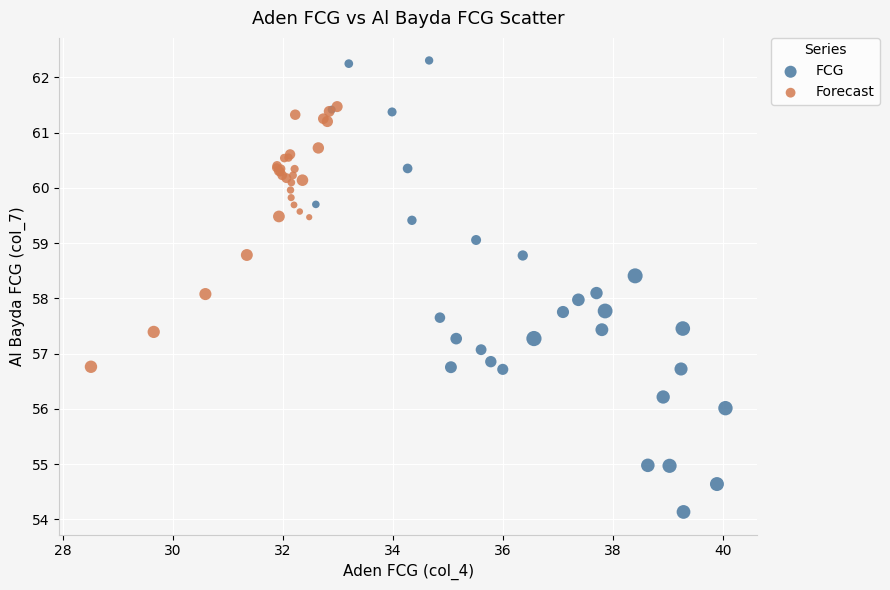

Which series contains the lowest Y value?

FCG